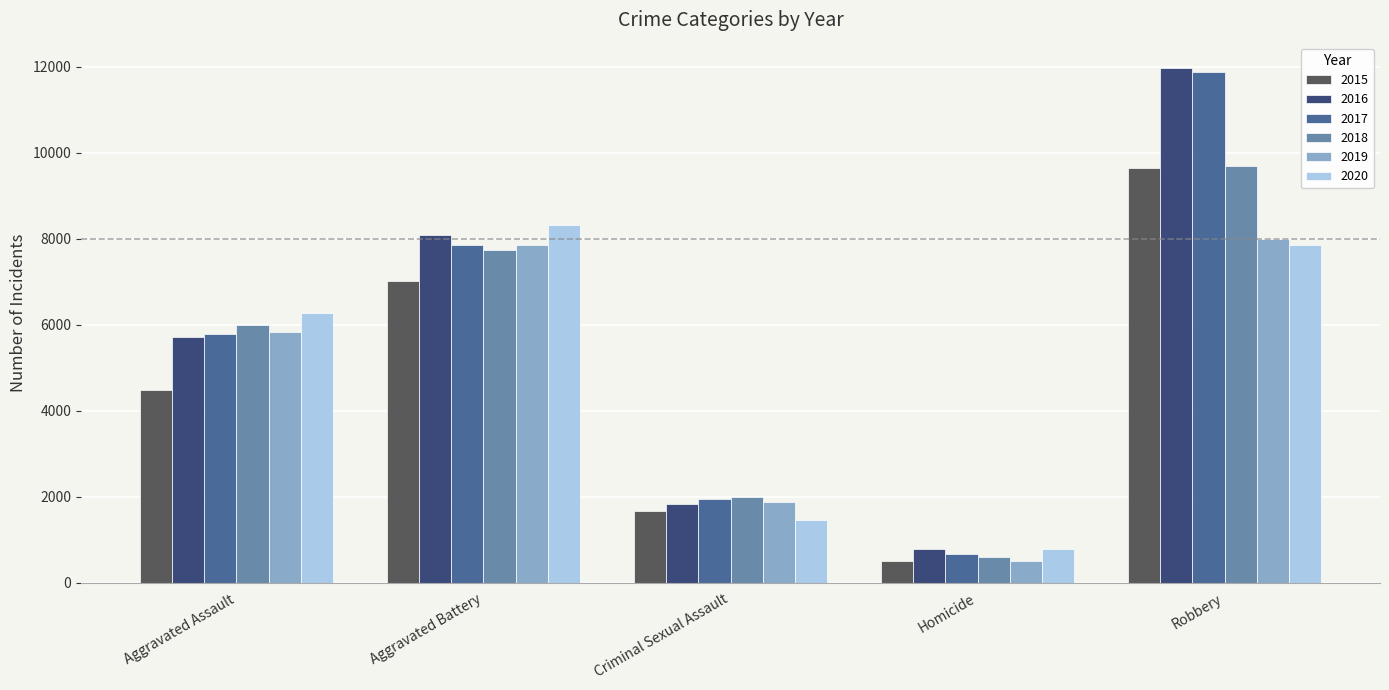

What is the spread (max minus min) of values at Criminal Sexual Assault?

530